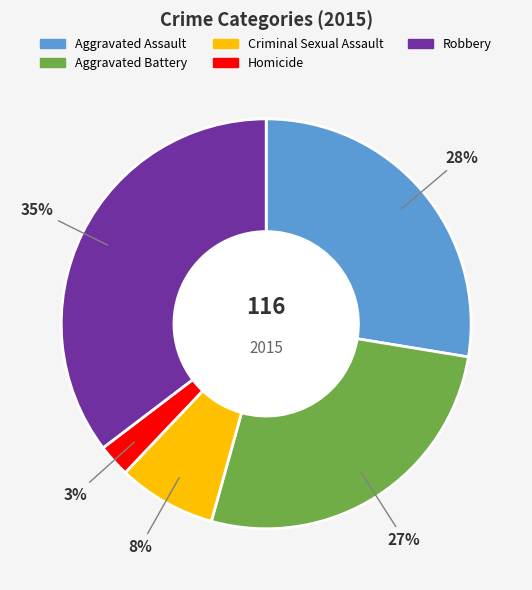

How many slices are in this pie chart?

5